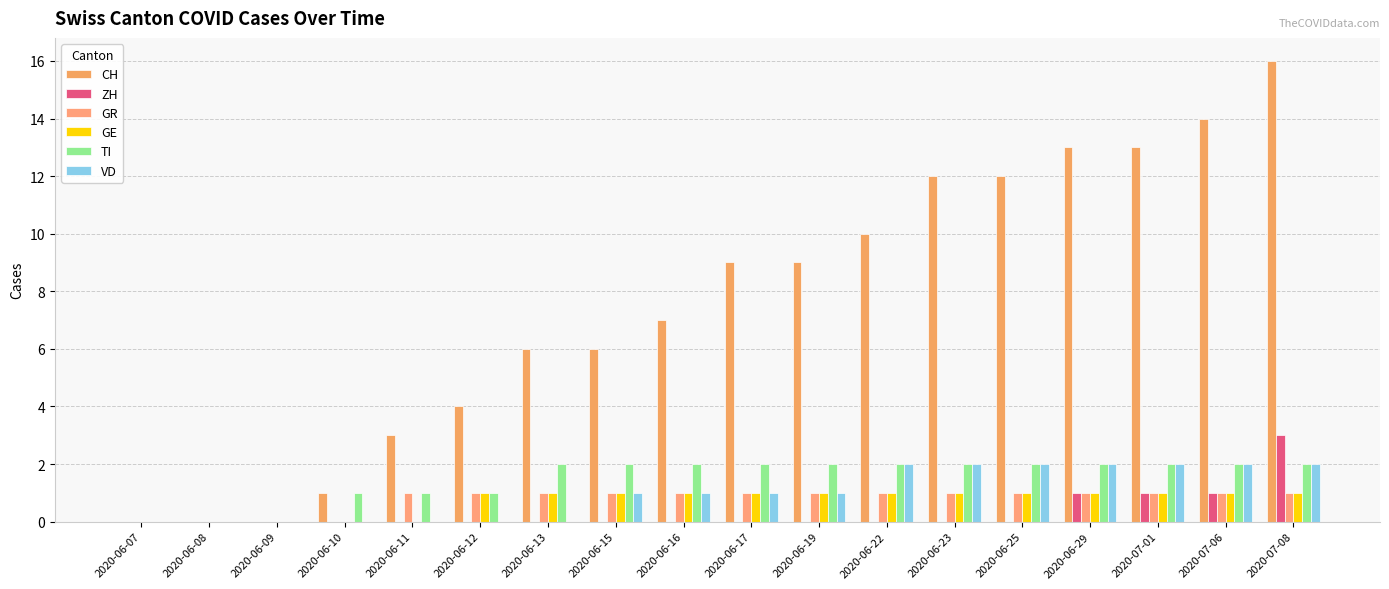

What is the difference between the second highest and minimum values in the GE series?

1